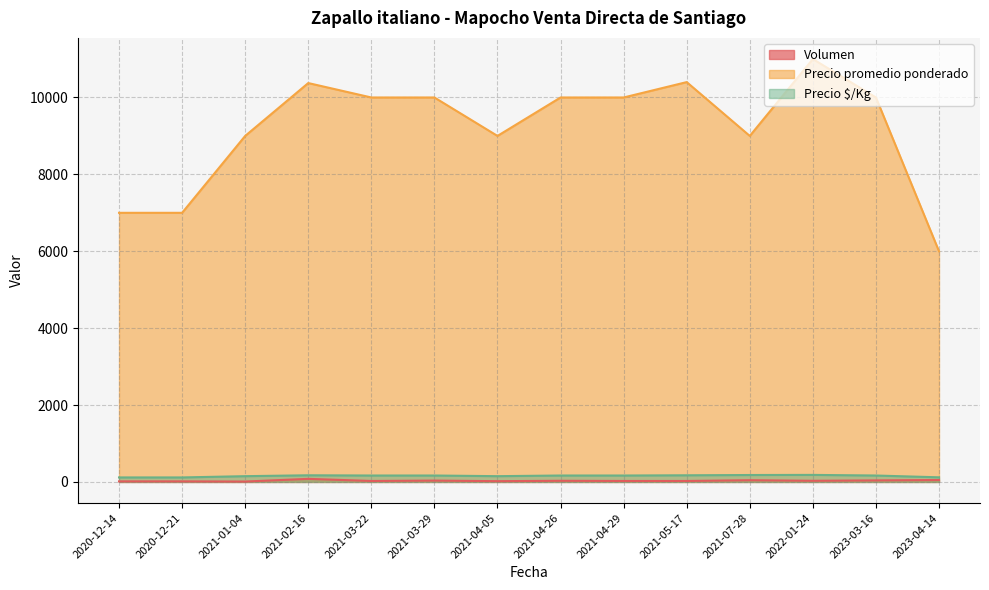

Rank the series at 2022-01-24 from lowest to highest value.

Volumen, Precio $/Kg, Precio promedio ponderado